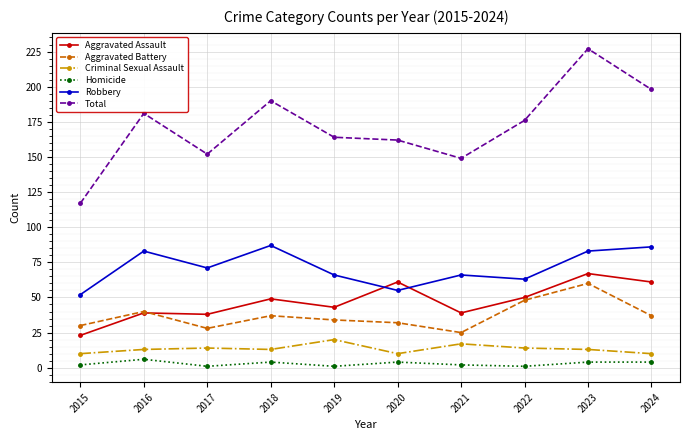

Which label corresponds to the largest value in the chart?

2023